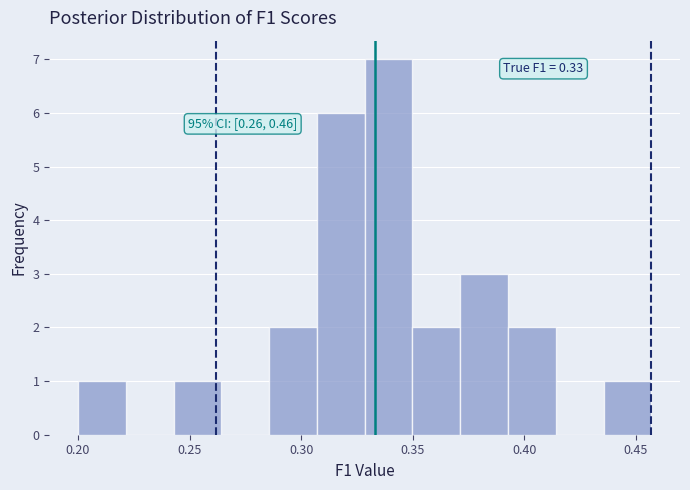

Over which range of the x-axis is the bar tallest?

0.330 to 0.350